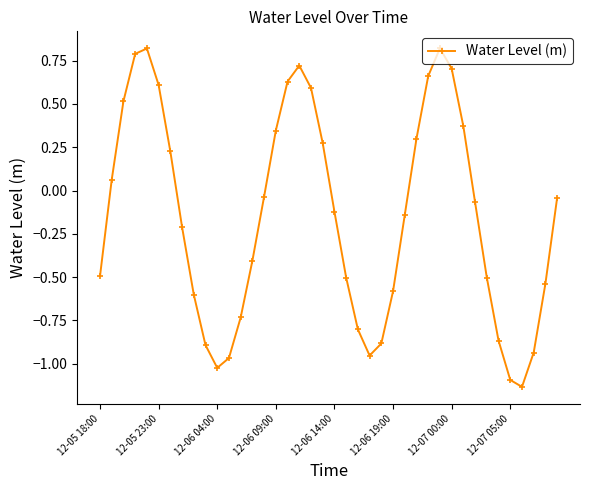

What is the difference between the maximum and minimum values?

2.0